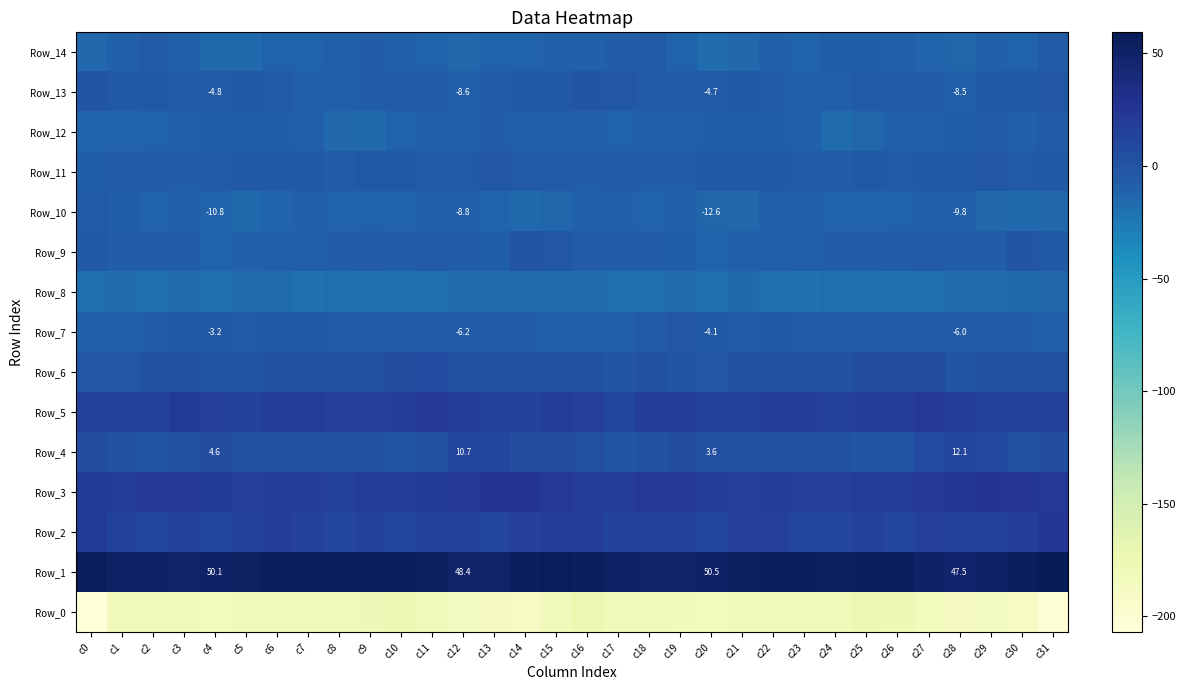

List the labels in order of Row_0 value, largest first.

c16, c10, c25, c26, c9, c24, c8, c17, c6, c22, c2, c18, c23, c7, c21, c1, c3, c11, c5, c15, c19, c27, c20, c4, c12, c28, c13, c29, c14, c30, c31, c0